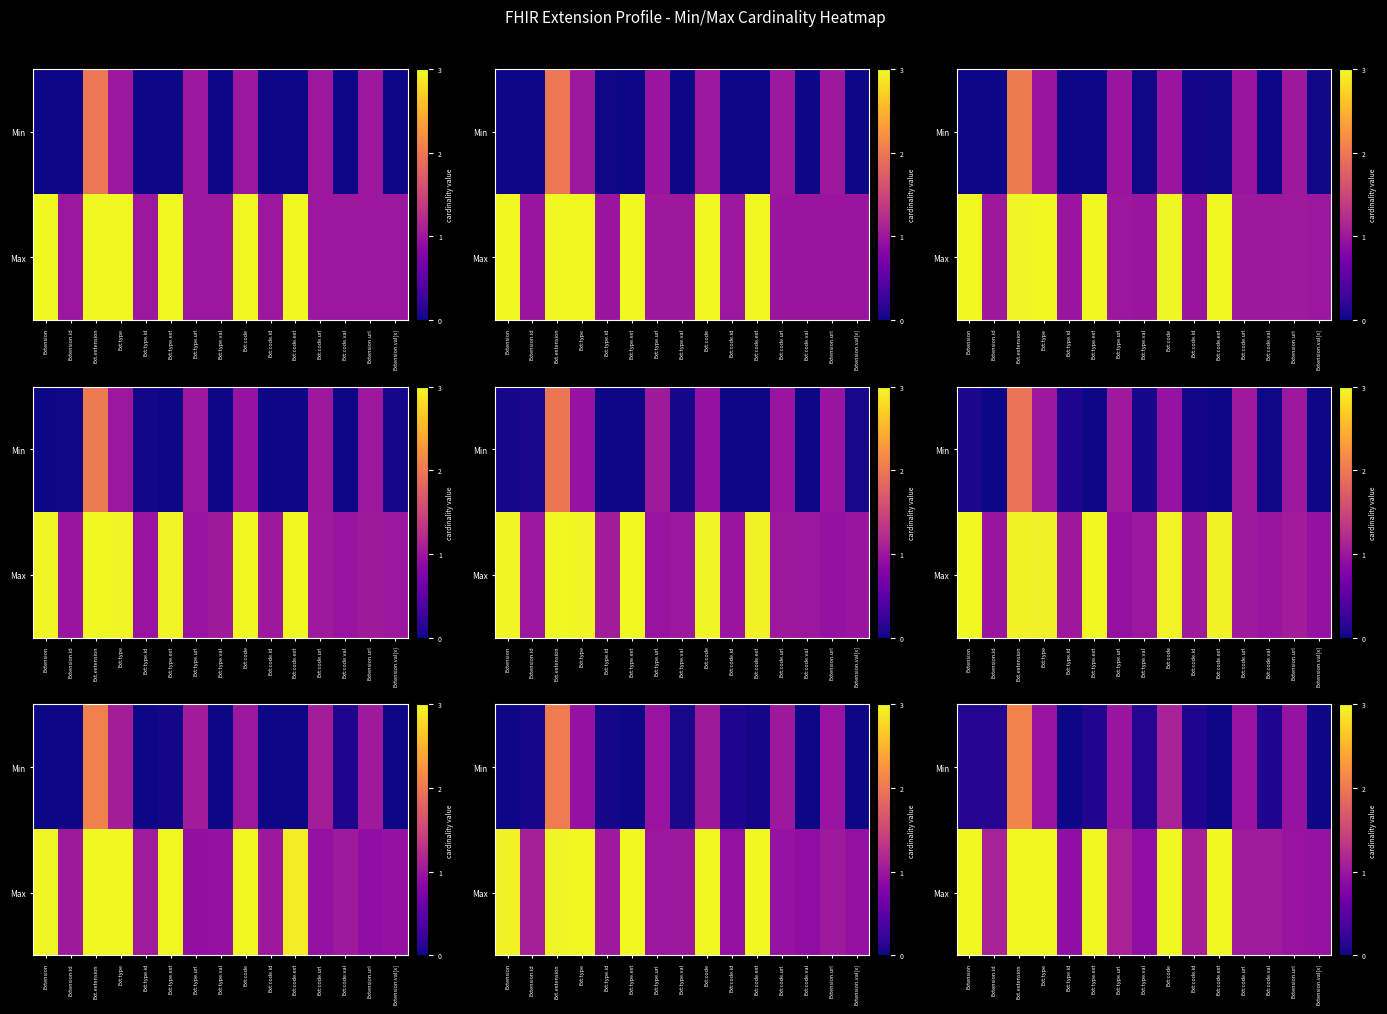

What is the total value across all series at Ext:code?

4.1